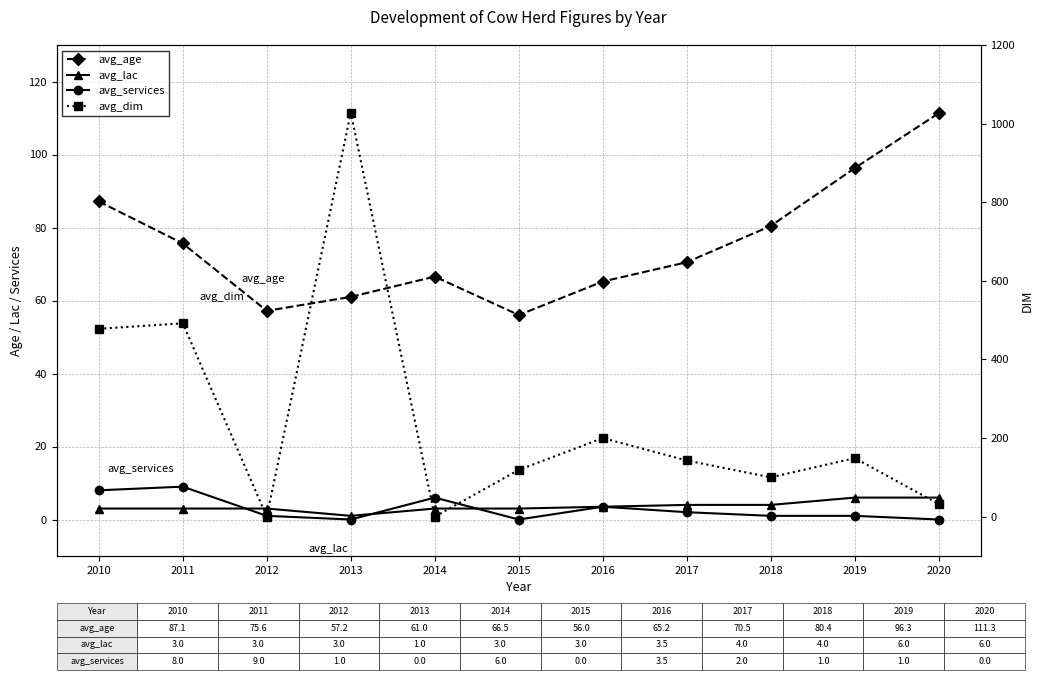

Reading left to right, what are all the values shown in this chart?

avg_age: 2010=87.1	2011=75.6	2012=57.2	2013=61.0	2014=66.5	2015=56.0	2016=65.2	2017=70.5	2018=80.4	2019=96.3	2020=111.3
avg_lac: 2010=3.0	2011=3.0	2012=3.0	2013=1.0	2014=3.0	2015=3.0	2016=3.5	2017=4.0	2018=4.0	2019=6.0	2020=6.0
avg_services: 2010=8.0	2011=9.0	2012=1.0	2013=0.0	2014=6.0	2015=0.0	2016=3.5	2017=2.0	2018=1.0	2019=1.0	2020=0.0
avg_dim: 2010=478.0	2011=492.0	2012=0.0	2013=1028.0	2014=0.0	2015=119.0	2016=200.0	2017=143.0	2018=100.0	2019=149.0	2020=32.0